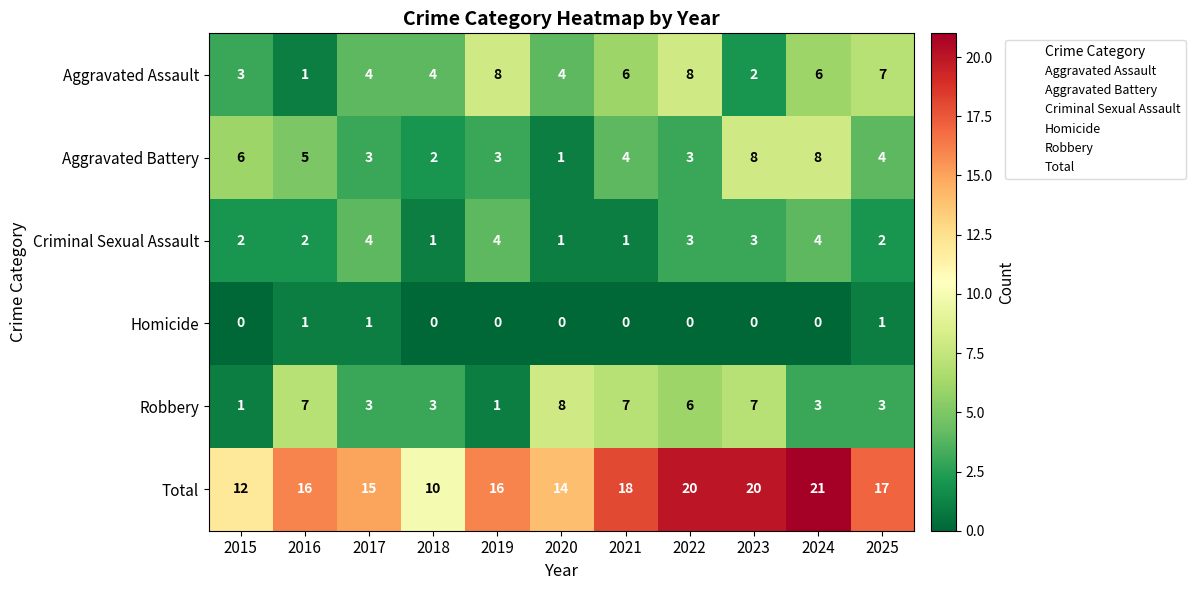

The value of Homicide at 2023 is 0. True or false?

True